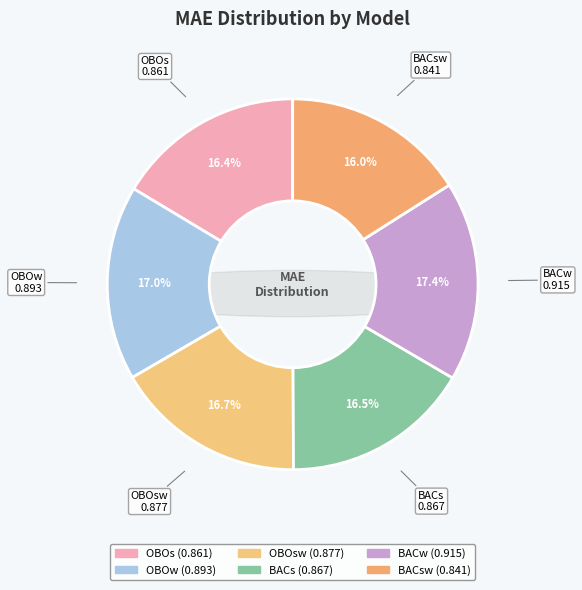

Does any single category account for the majority?

No